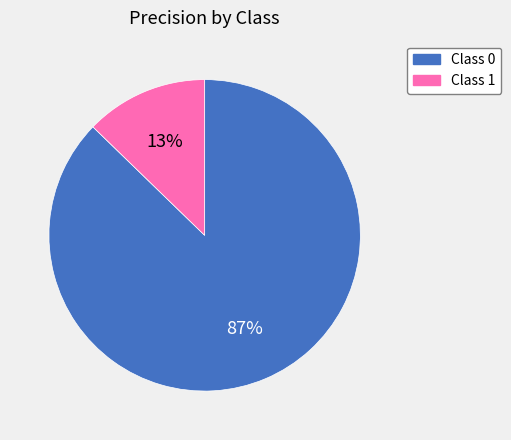

Combined, do Class 1 and Class 0 account for over 50%?

Yes